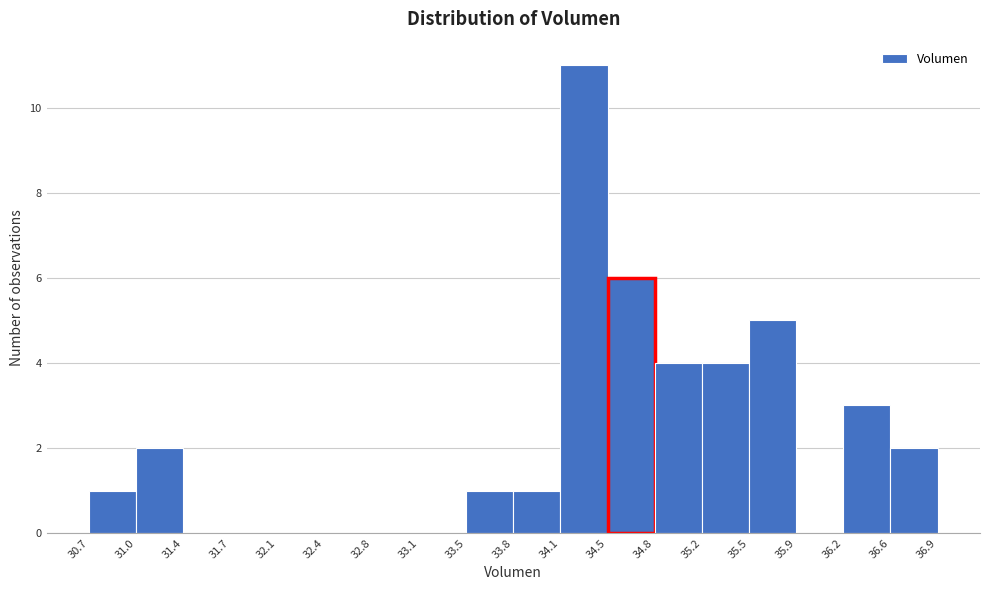

How tall is the bar that spans 31.0 to 31.4 on the x-axis? The values are not printed on the chart, so give them approximately, as read against the axis.

2